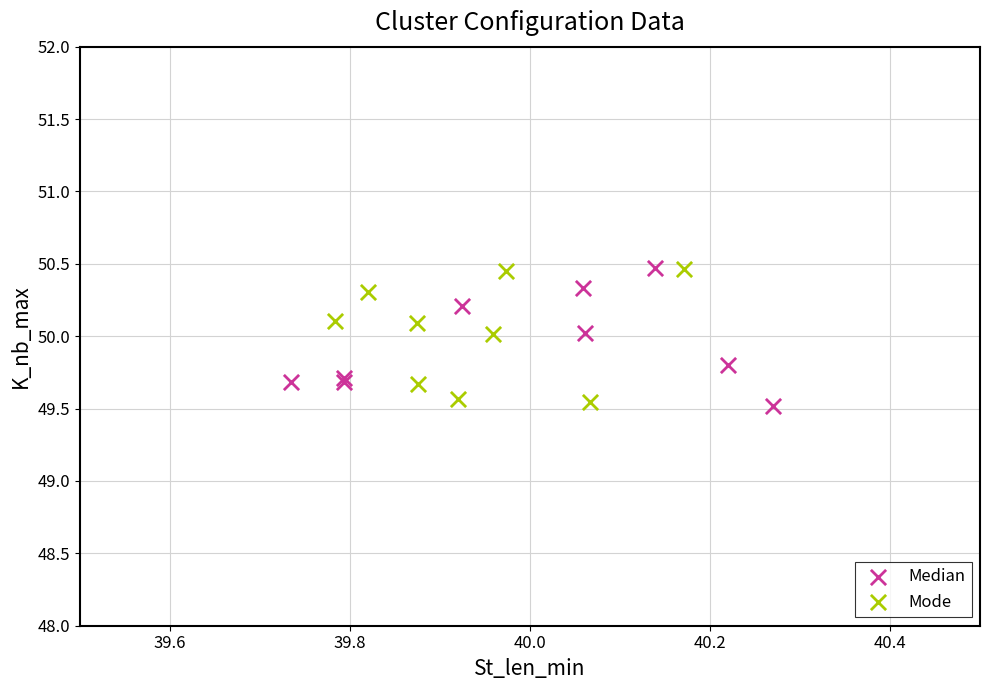

What are all the series names shown in the legend?

Median, Mode